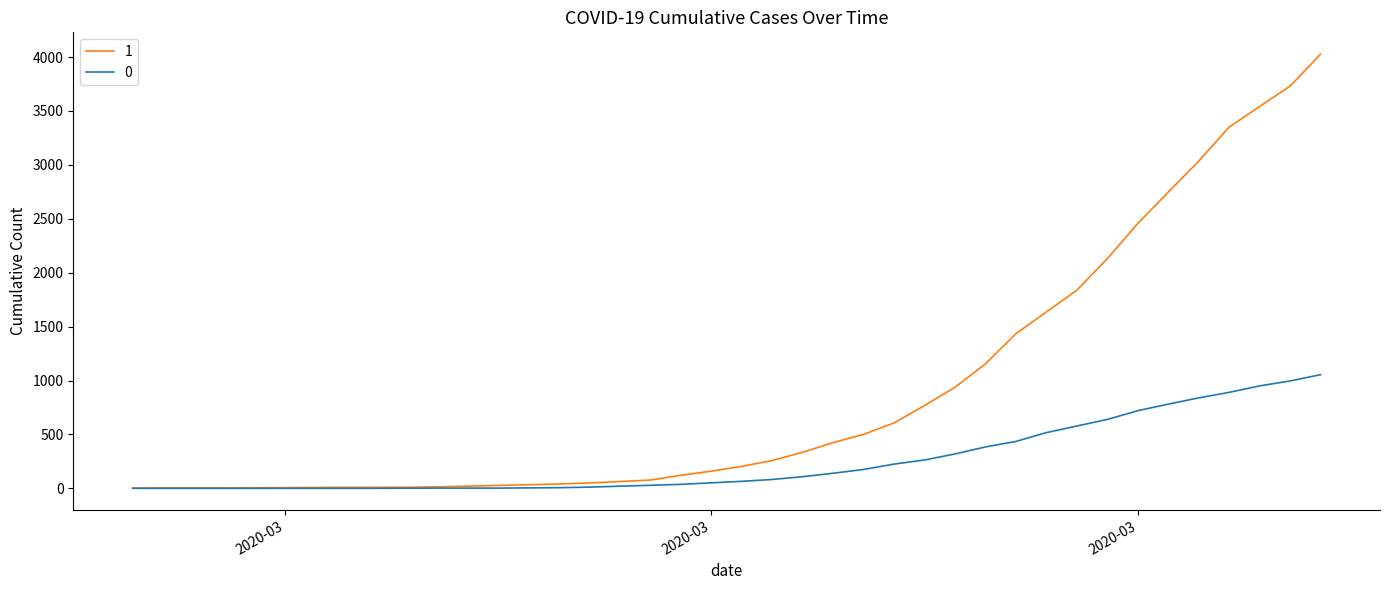

What is the maximum value for 0?

1054